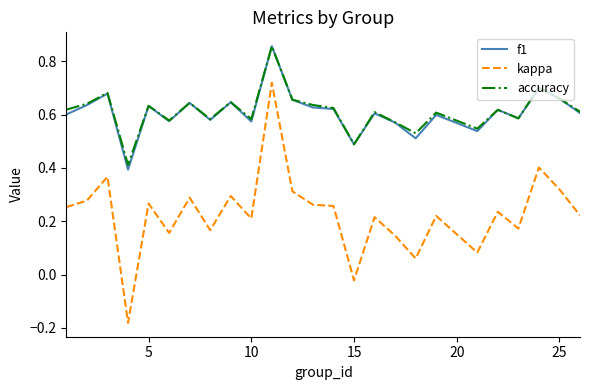

Is this an area chart (filled region under the line)?

No